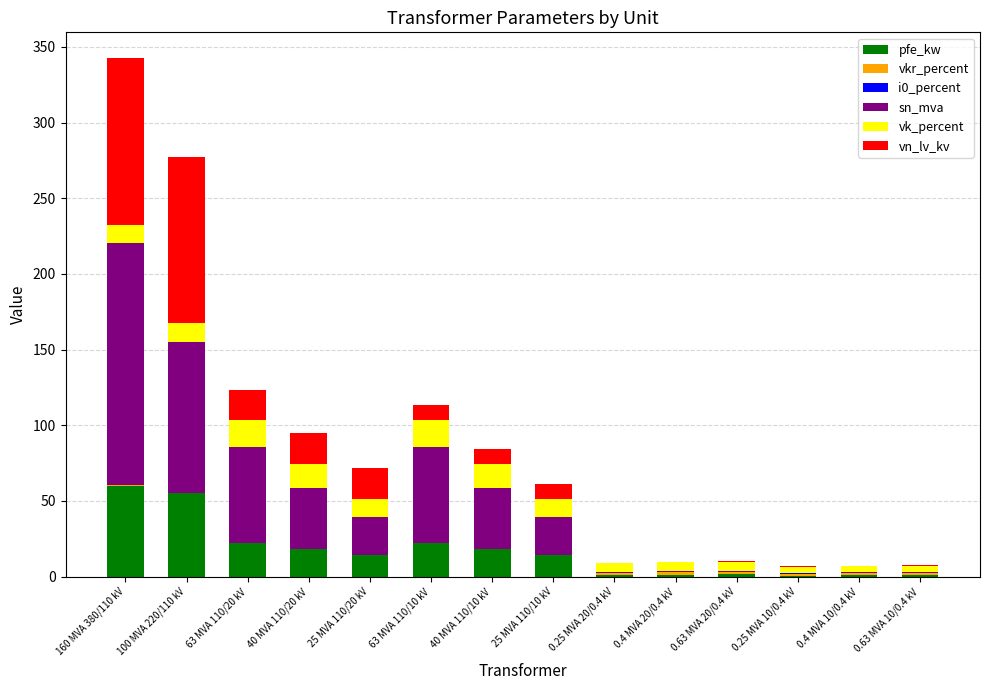

At which category is the sum across all series the highest?

160 MVA 380/110 kV